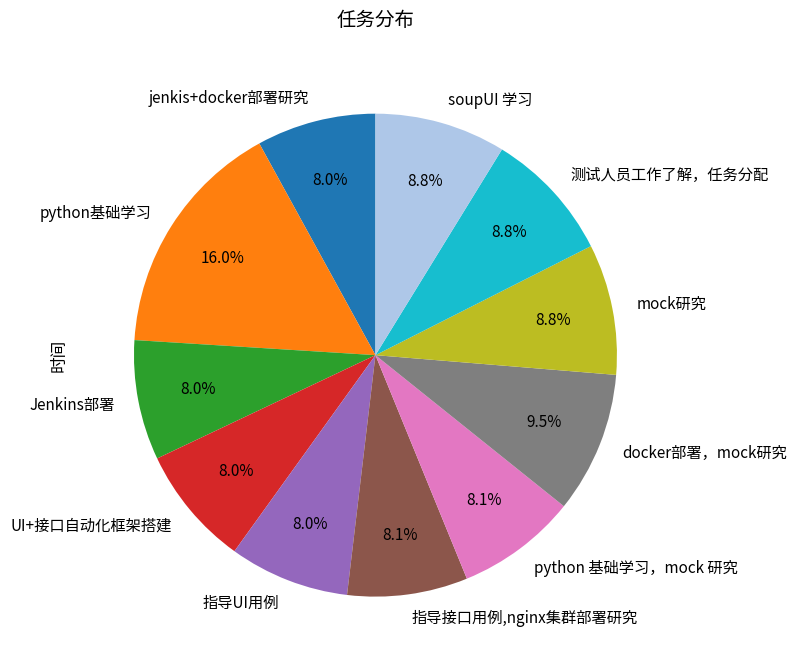

True or false: UI+接口自动化框架搭建 accounts for 17% of the total.

False